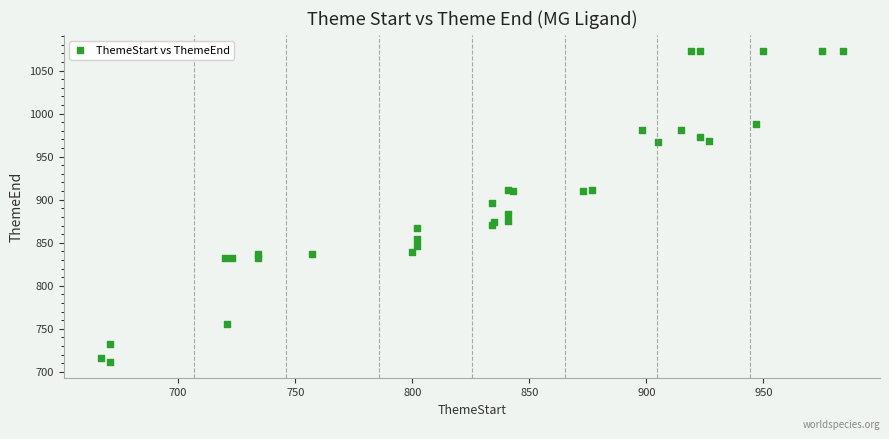

What Y value in the scatter plot is closest to 892?

896